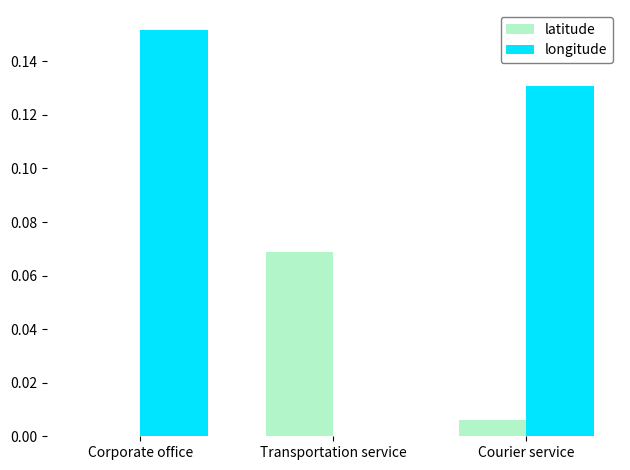

Which series changed the most between Corporate office and Courier service?

longitude